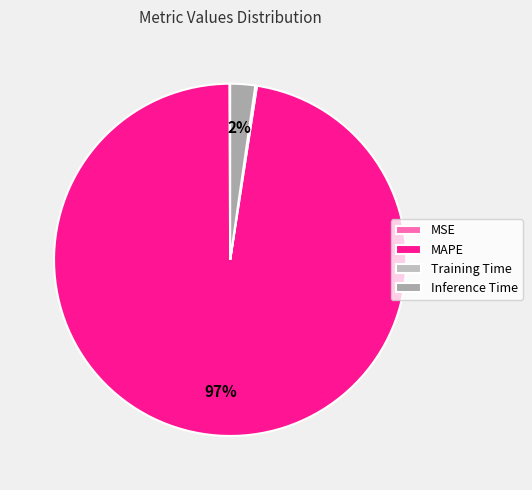

The Inference Time slice represents 1% of the pie. True or false?

False